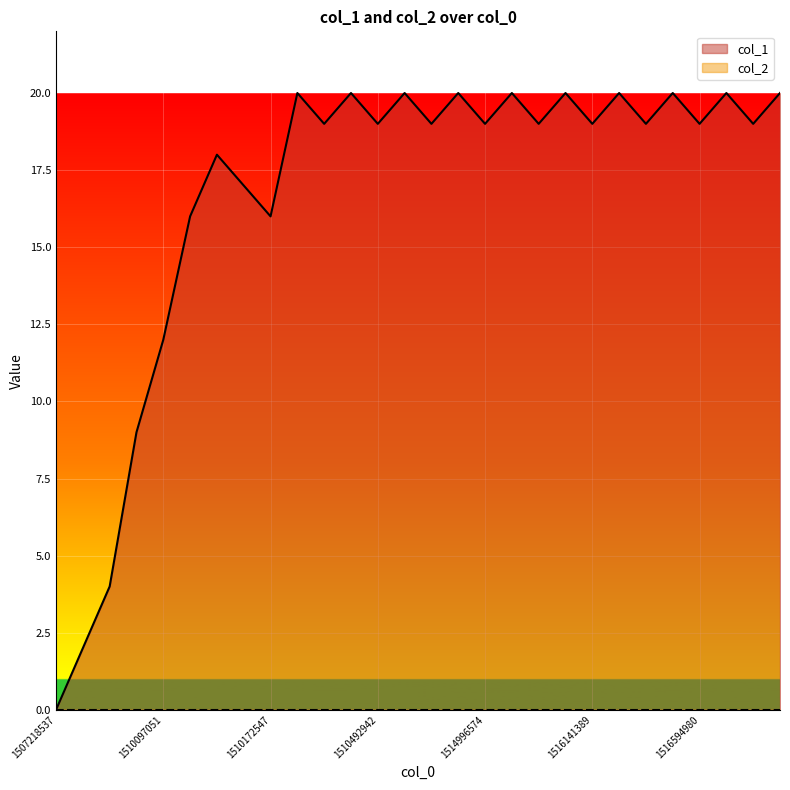

List the labels in order of value, largest first.

1510176292, 1510338184, 1510513677, 1513203797, 1515000176, 1516123383, 1516144982, 1516332174, 1516623757, 1516821780, 1510334537, 1510492942, 1513128207, 1514996574, 1516116179, 1516141389, 1516314194, 1516594980, 1516818169, 1510147353, 1510158258, 1510143812, 1510172547, 1510097051, 1510093479, 1510089834, 1510010764, 1507218537